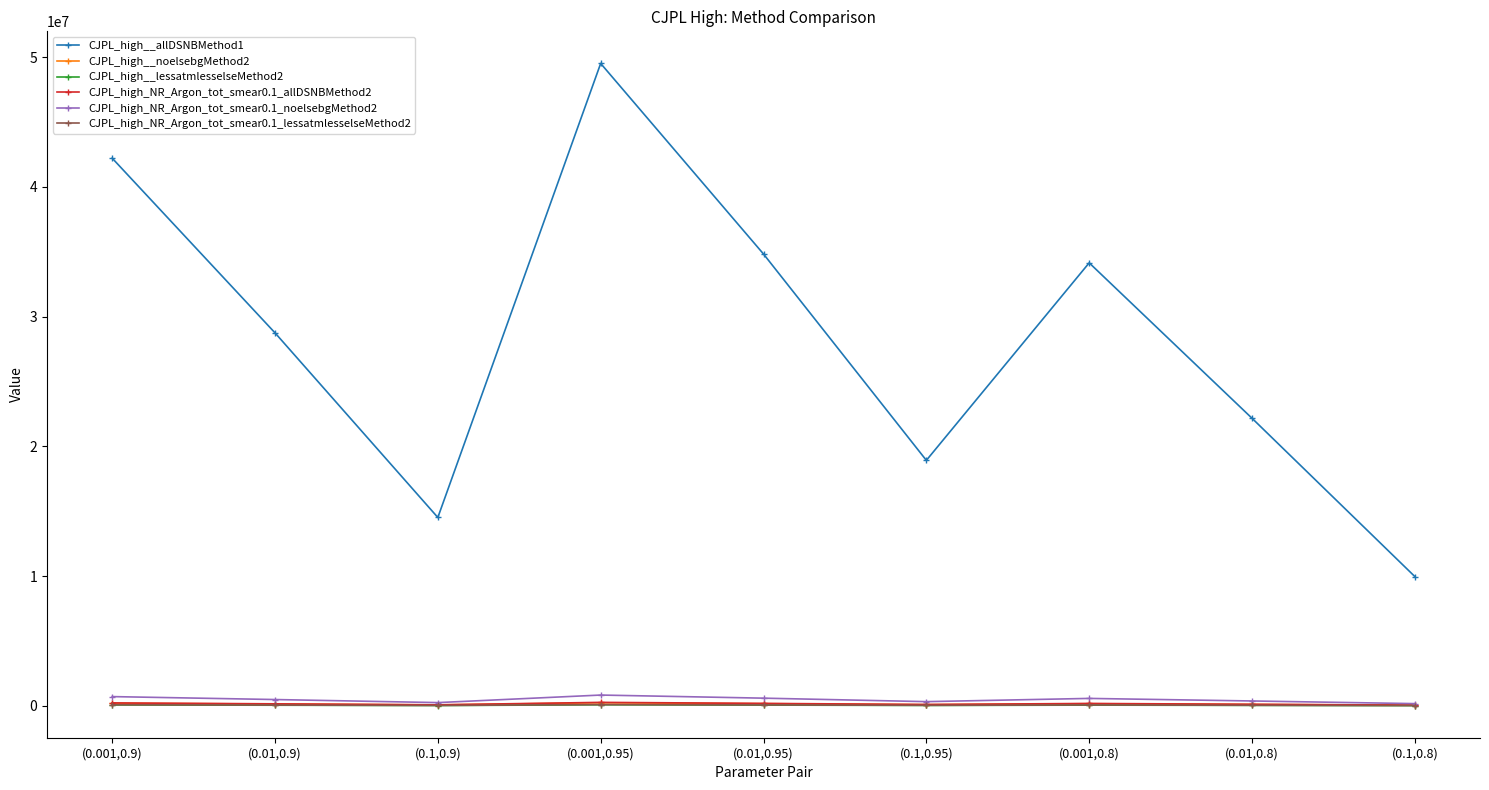

What are all the series names shown in the legend?

CJPL_high__allDSNBMethod1, CJPL_high__noelsebgMethod2, CJPL_high__lessatmlesselseMethod2, CJPL_high_NR_Argon_tot_smear0.1_allDSNBMethod2, CJPL_high_NR_Argon_tot_smear0.1_noelsebgMethod2, CJPL_high_NR_Argon_tot_smear0.1_lessatmlesselseMethod2